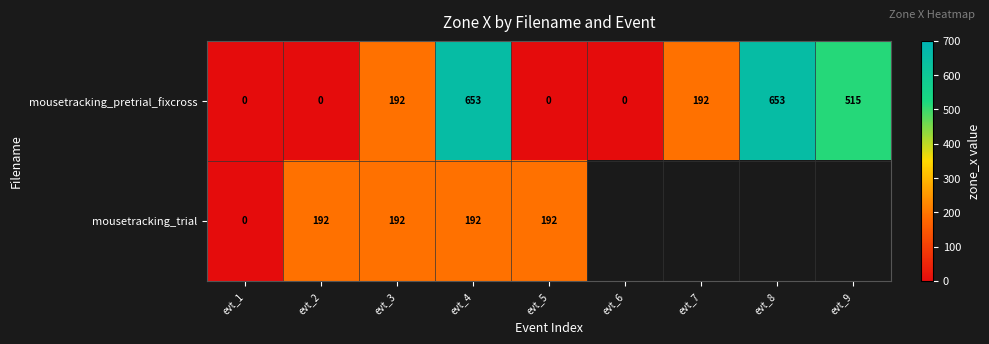

How many data points in mousetracking_pretrial_fixcross are less than 192?

4